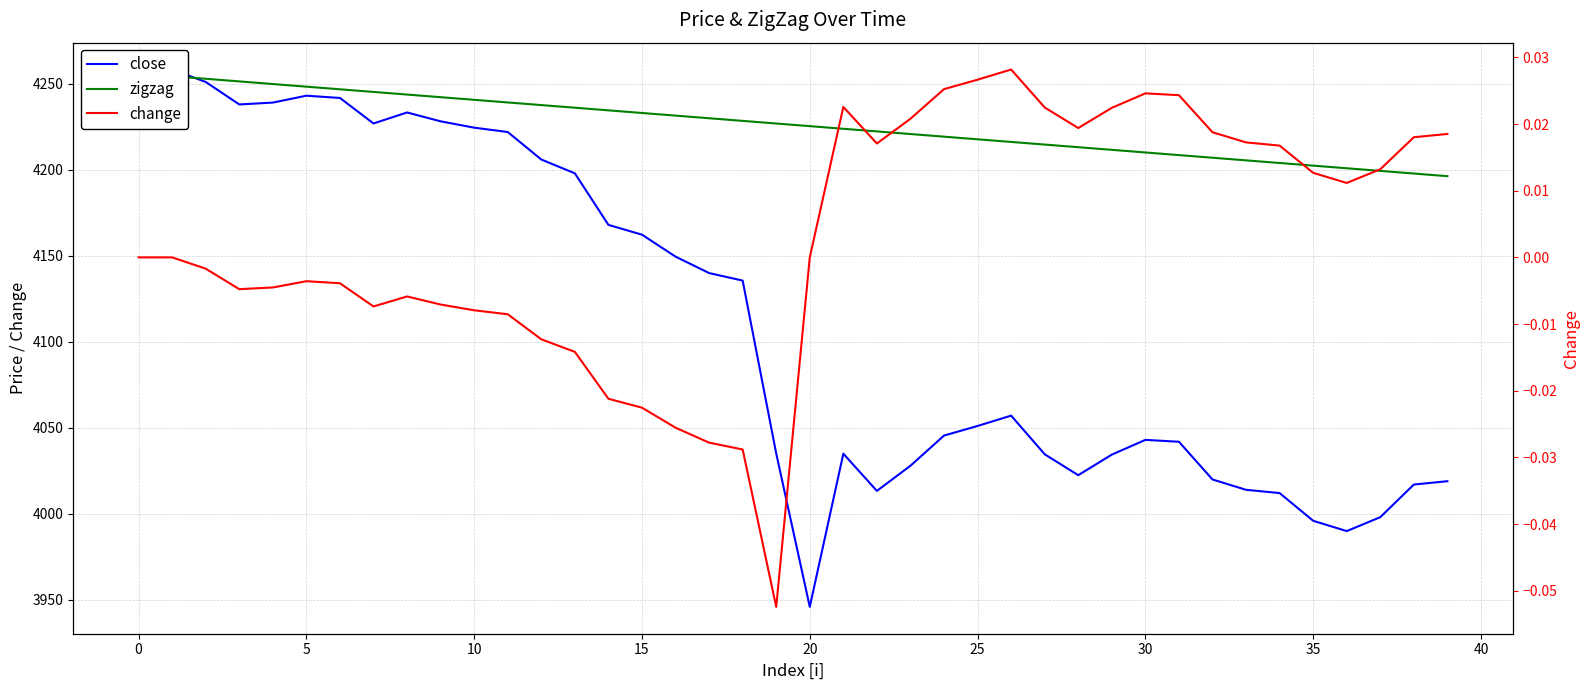

List the series in order of their peak value, lowest first.

change, zigzag, close